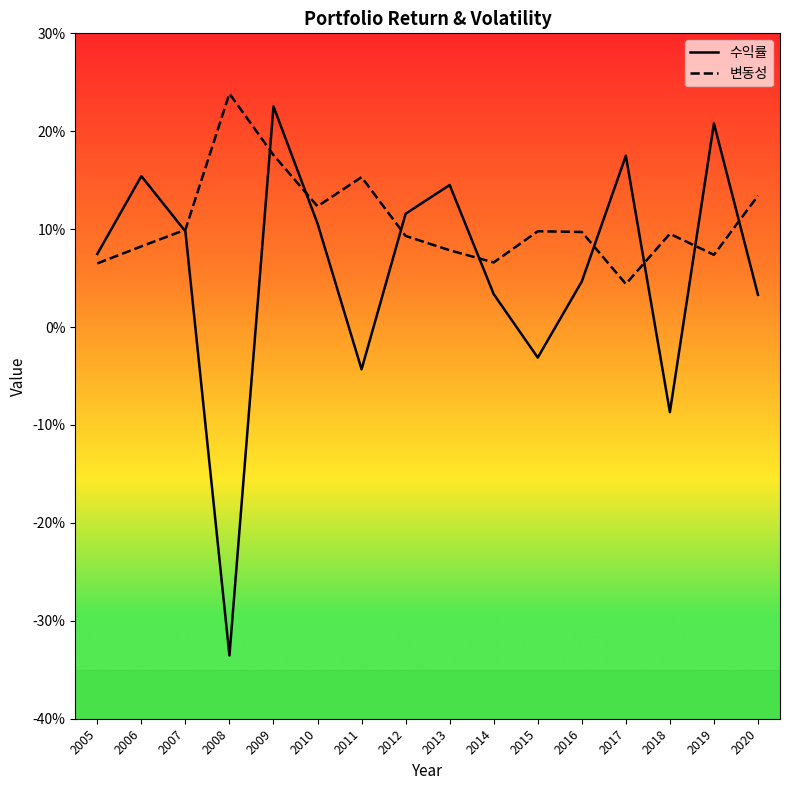

Which series ends up on top after the final intersection of 변동성 and 수익률?

변동성